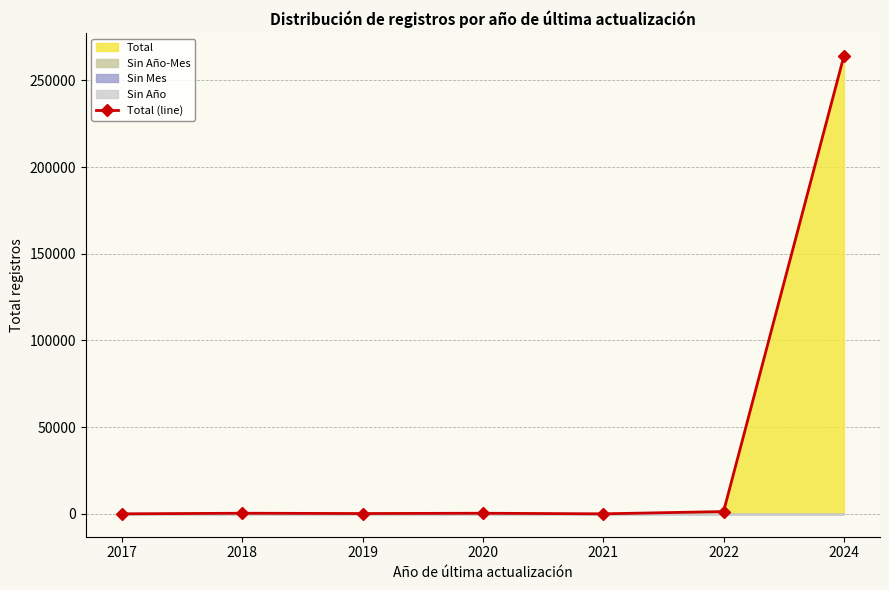

Does the chart display data point markers on the line(s)?

Yes